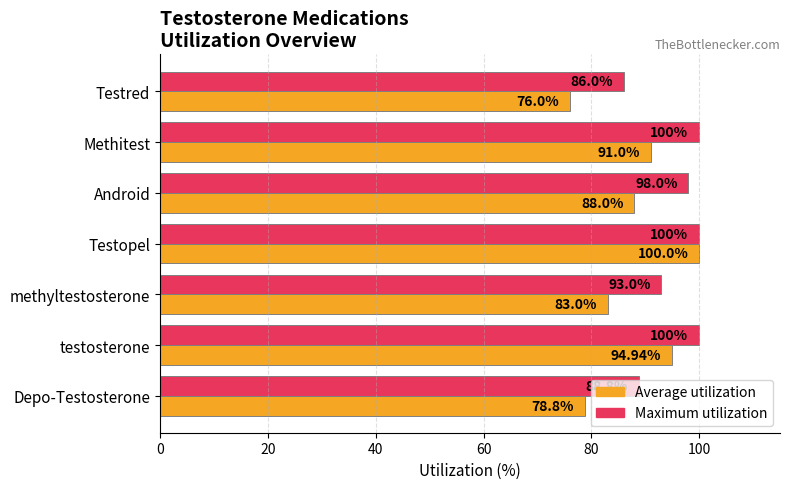

How many data points in Average utilization are less than 88?

3